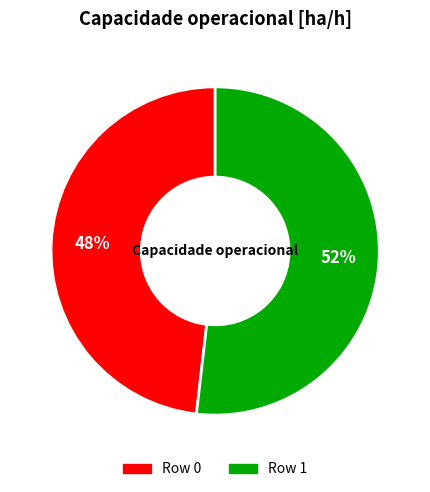

Is it true that Row 1 is 52% of the pie?

True